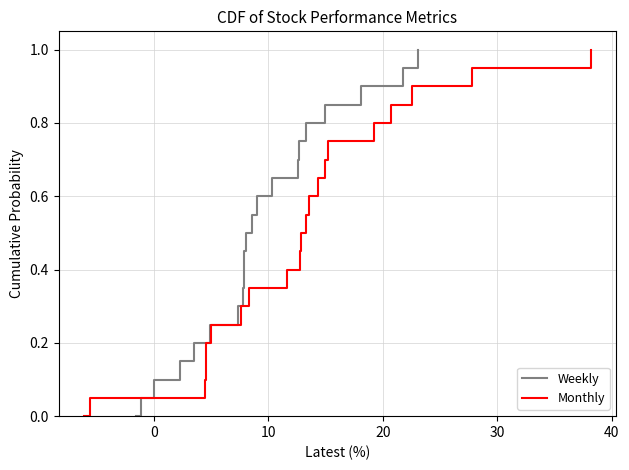

What is the highest value of the Monthly series?

1.0